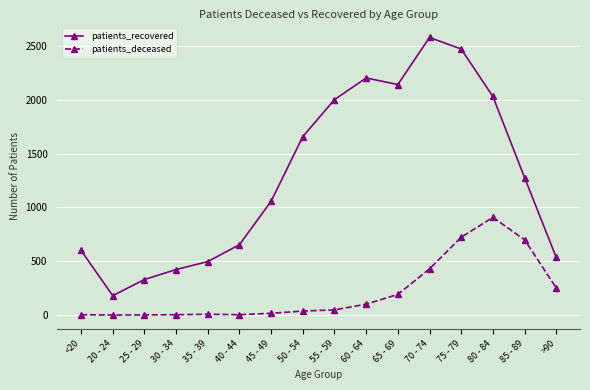

Rank the series by their maximum value, from lowest to highest.

patients_deceased, patients_recovered